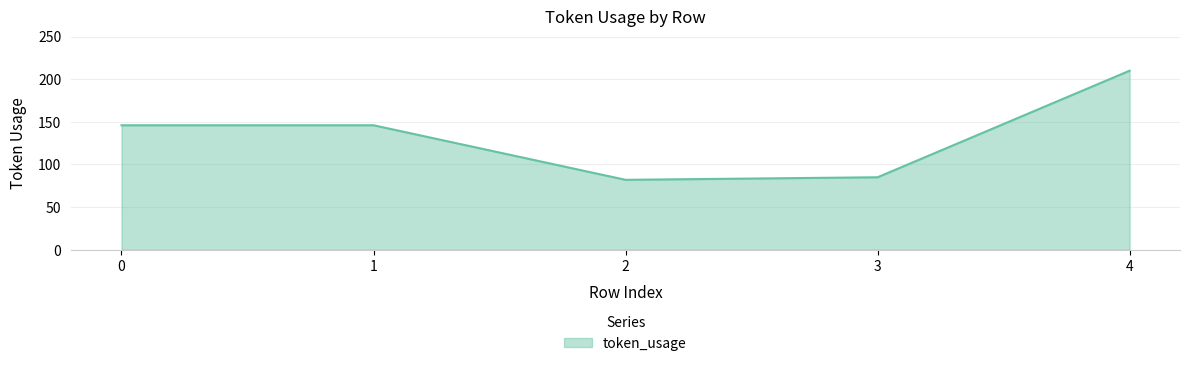

What is the approximate value at 3?

85